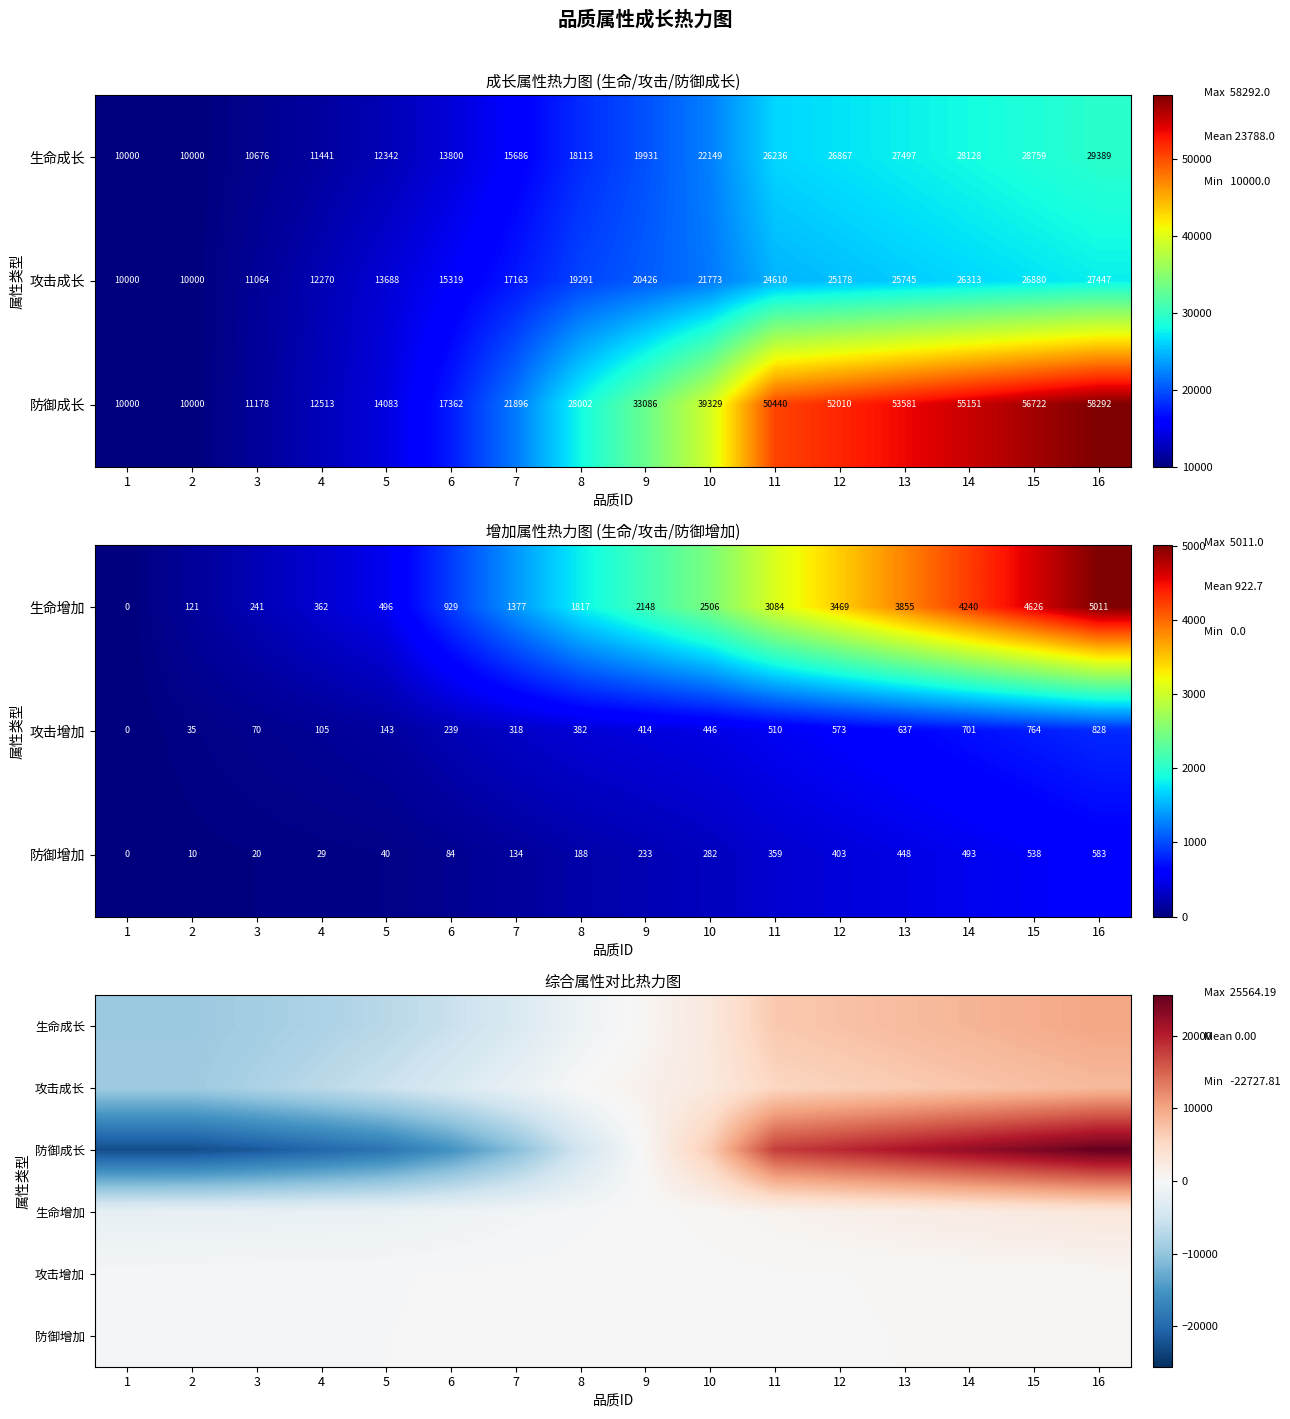

The 防御成长 series shows 358.2 at 9. True or false?

True